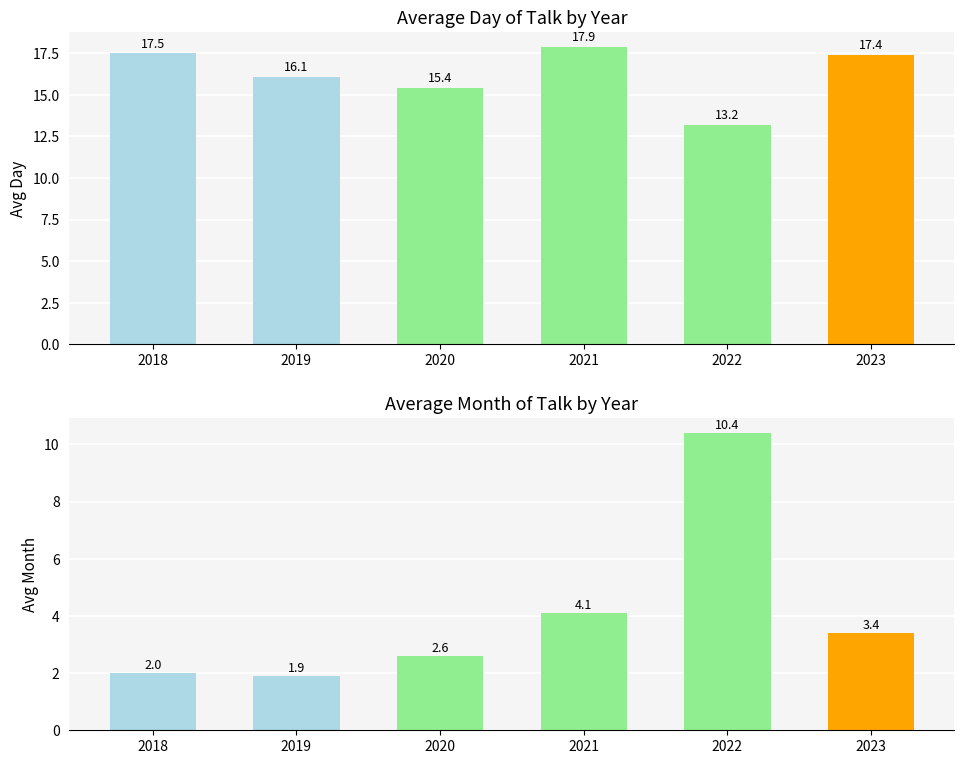

Which category has the highest value in the avg_day series?

2021